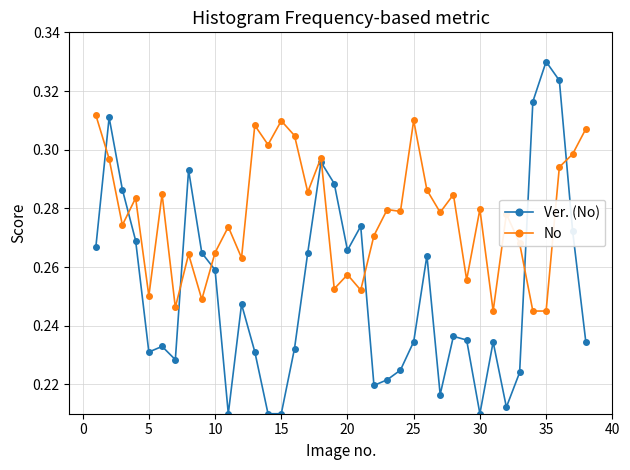

How many lines are shown in the chart?

2